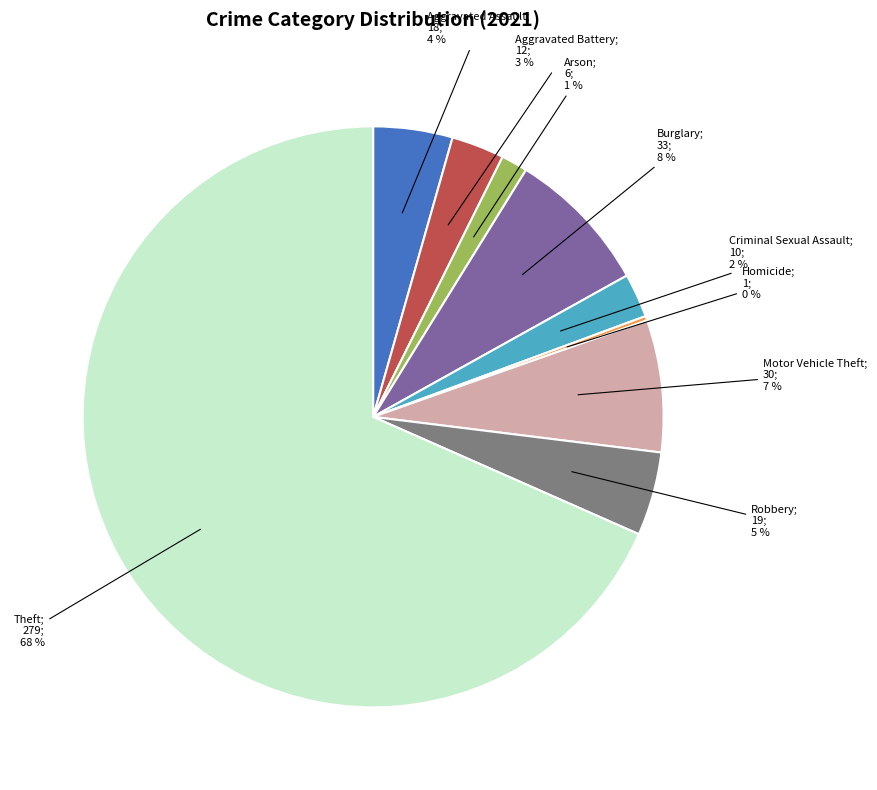

Is there a majority slice in this chart?

Yes